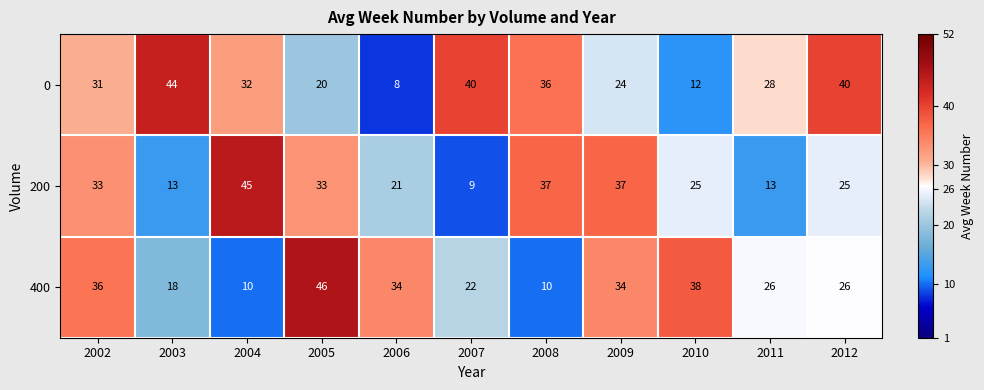

Count the 0 values in the range 20 to 40.

8